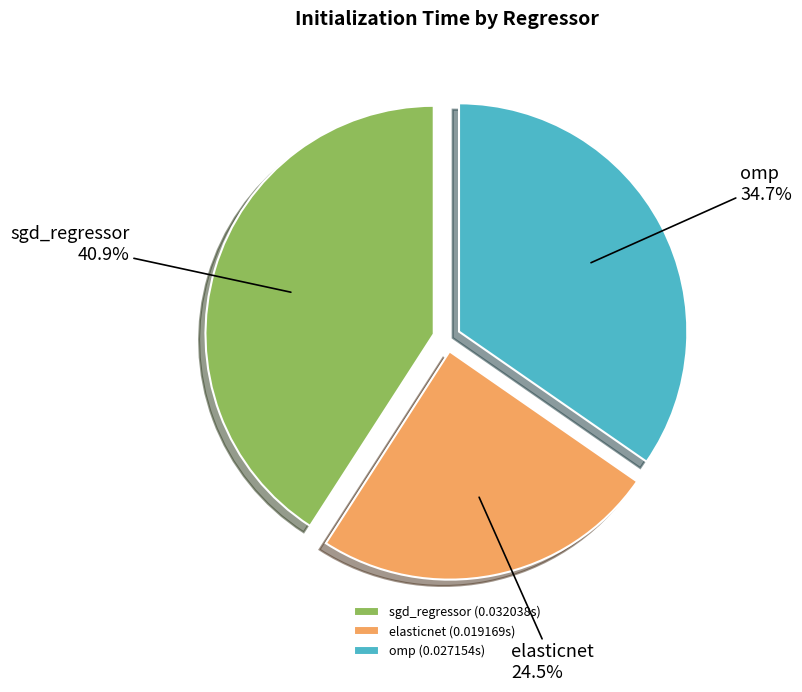

What is the total percentage of sgd_regressor and elasticnet?

65.3%